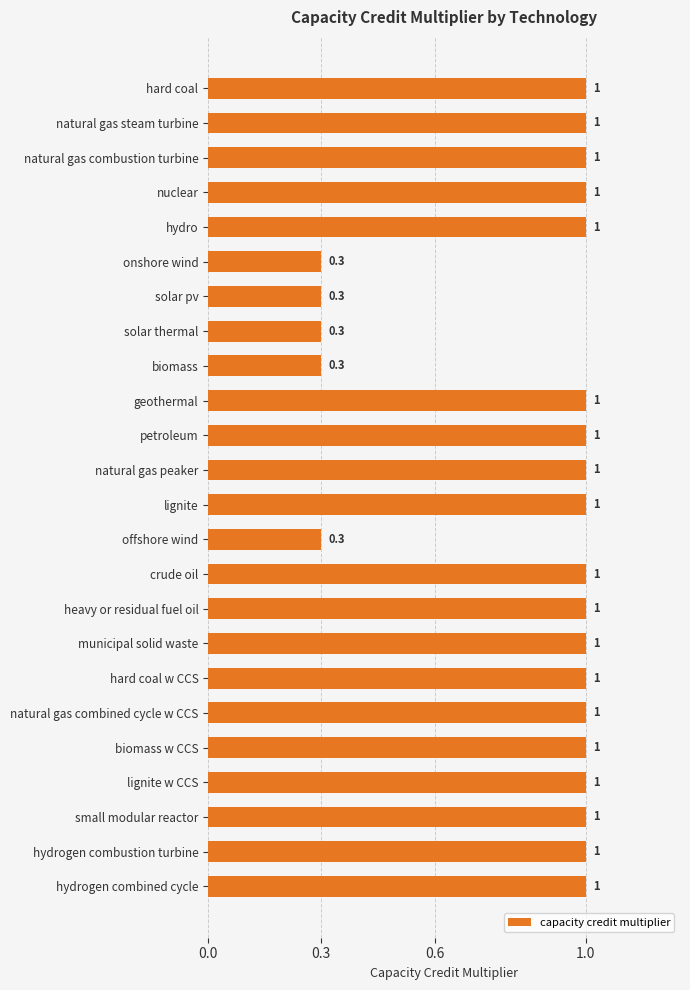

Read the value at solar thermal.

0.3